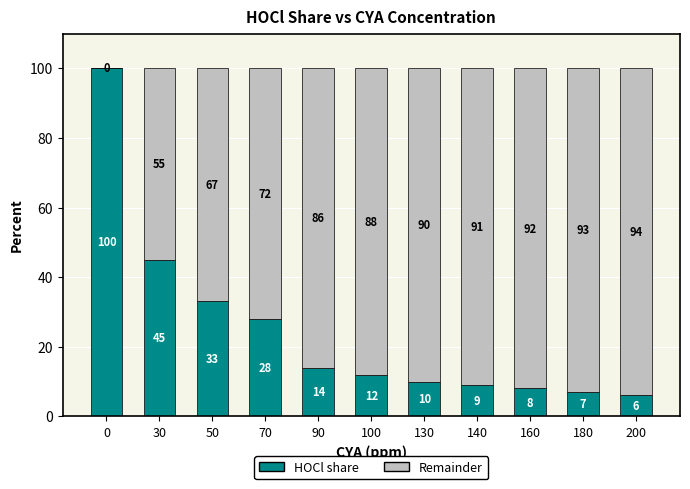

At which label is HOCl share closest to 53?

30